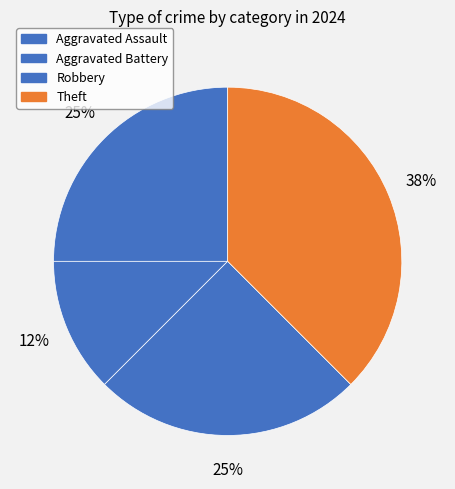

Which category has the smallest portion of the pie?

Aggravated Battery